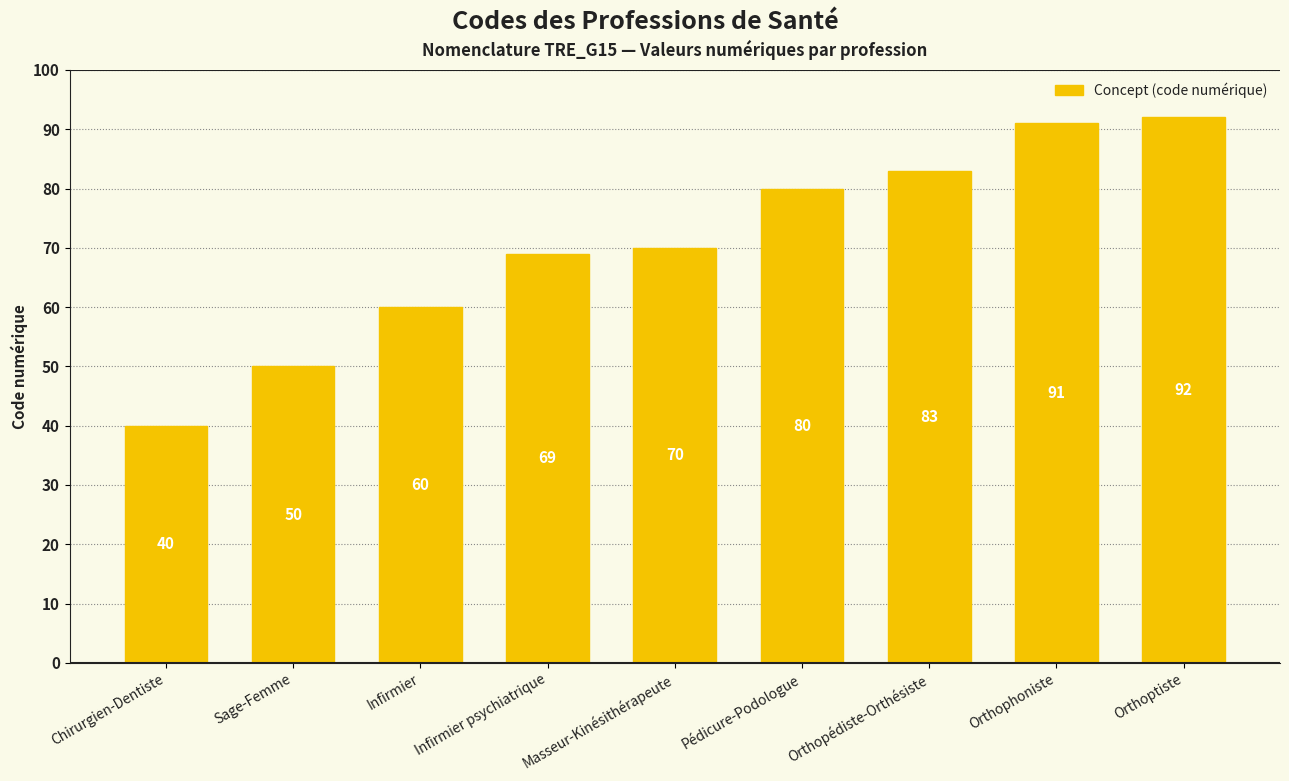

Rank the categories by value from highest to lowest.

Orthoptiste, Orthophoniste, Orthopédiste-Orthésiste, Pédicure-Podologue, Masseur-Kinésithérapeute, Infirmier psychiatrique, Infirmier, Sage-Femme, Chirurgien-Dentiste